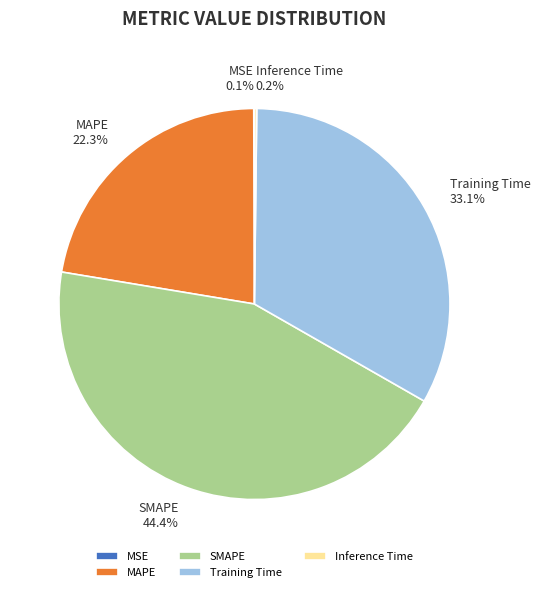

What is the total percentage of SMAPE and Training Time?

77.4%